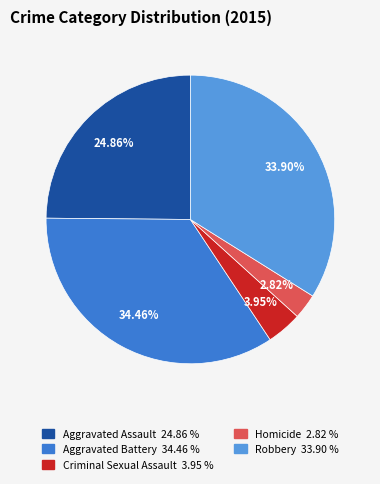

Which has a higher value, Criminal Sexual Assault or Robbery?

Robbery